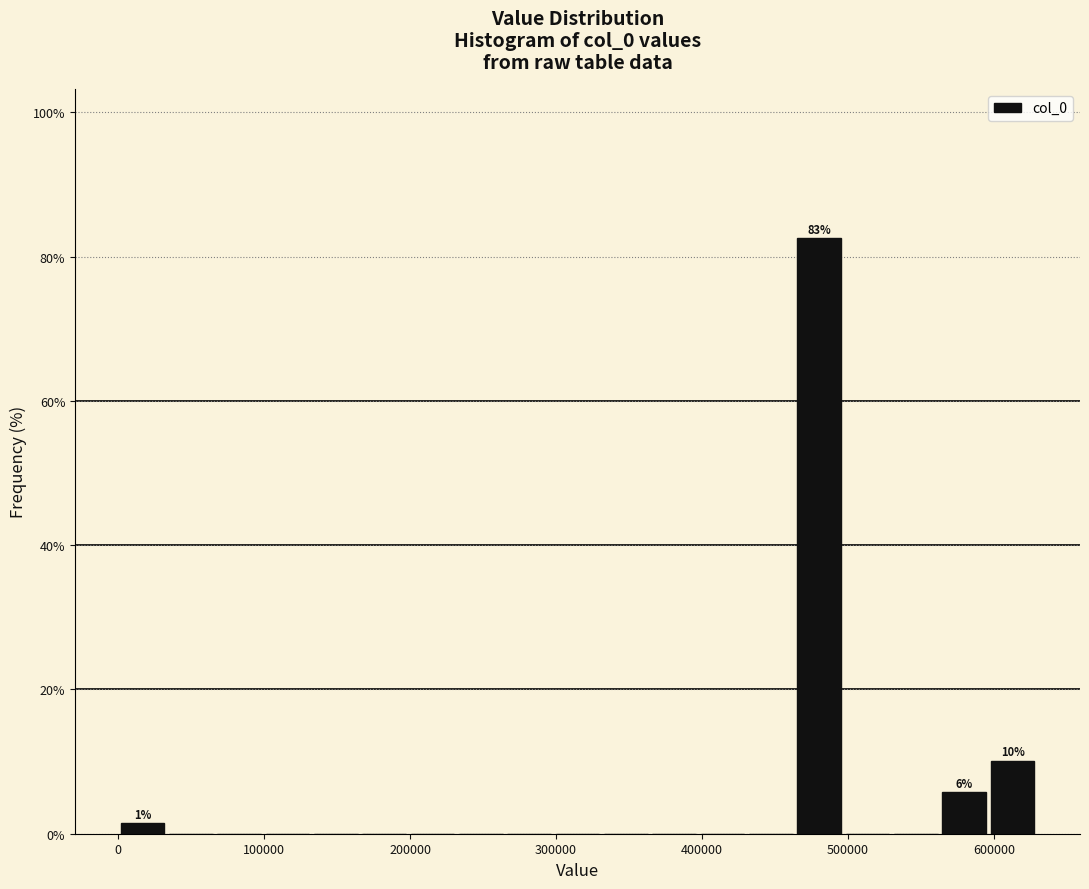

Read against the x-axis, roughly where is the centre of the tallest bar?

480000